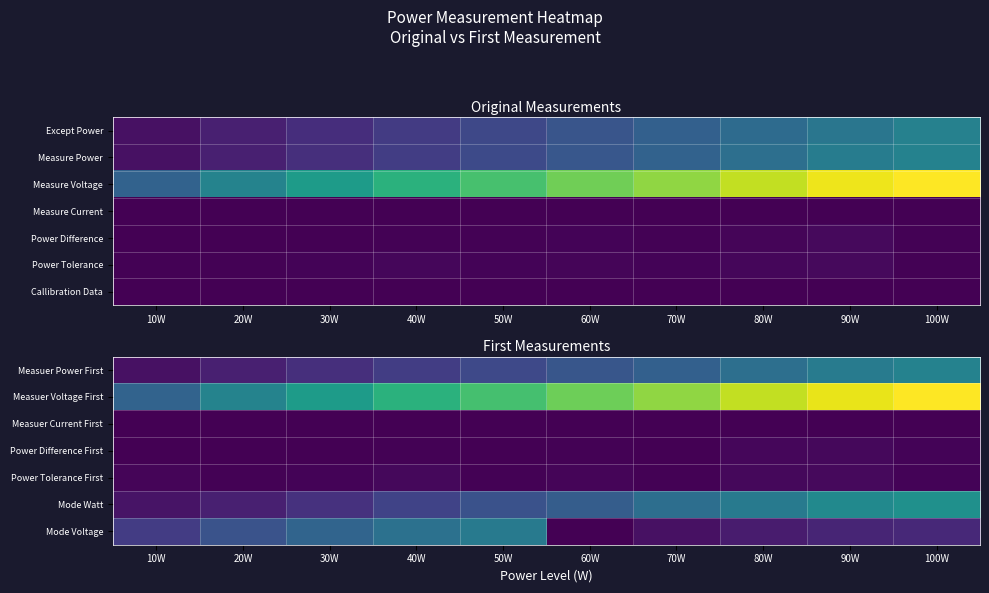

True or false: Mode Watt has a value of 0.2 at 70W.

False